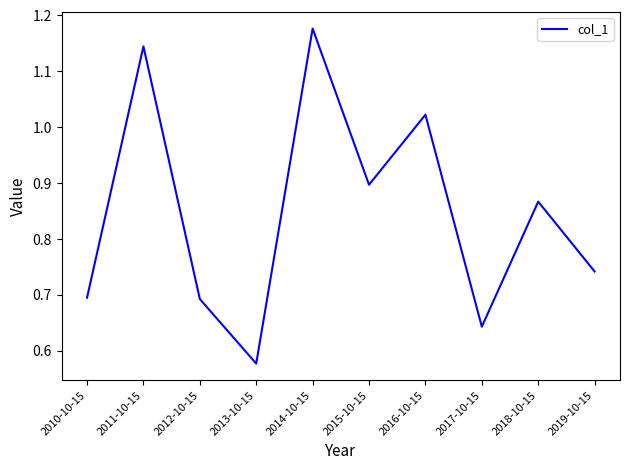

Which category has the lowest value across all series?

2013-10-15